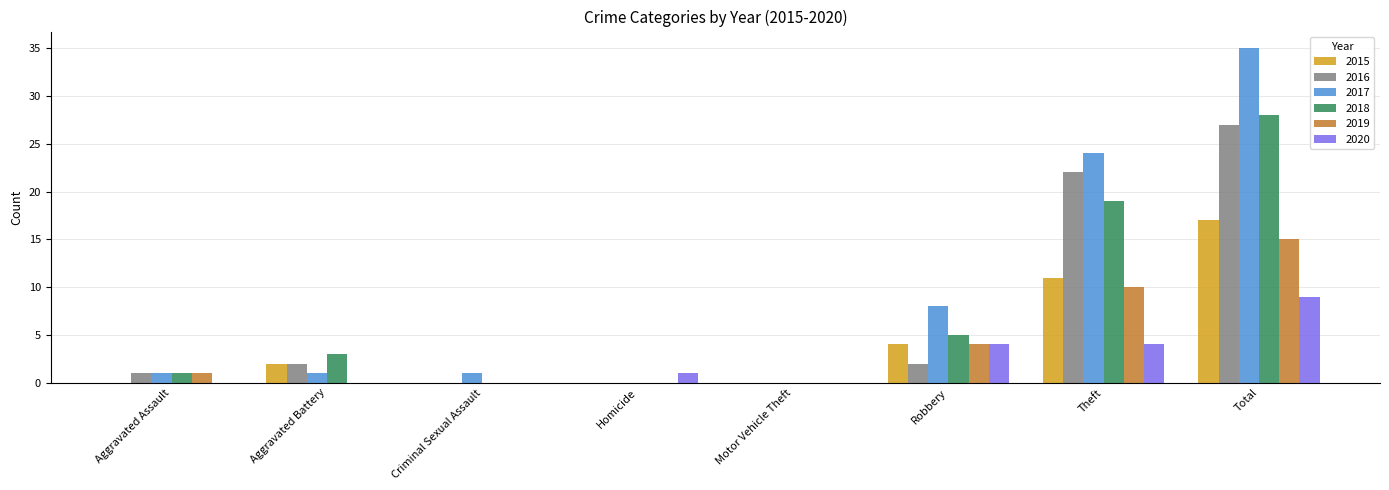

Between Motor Vehicle Theft and Total, which series saw the biggest shift?

2017